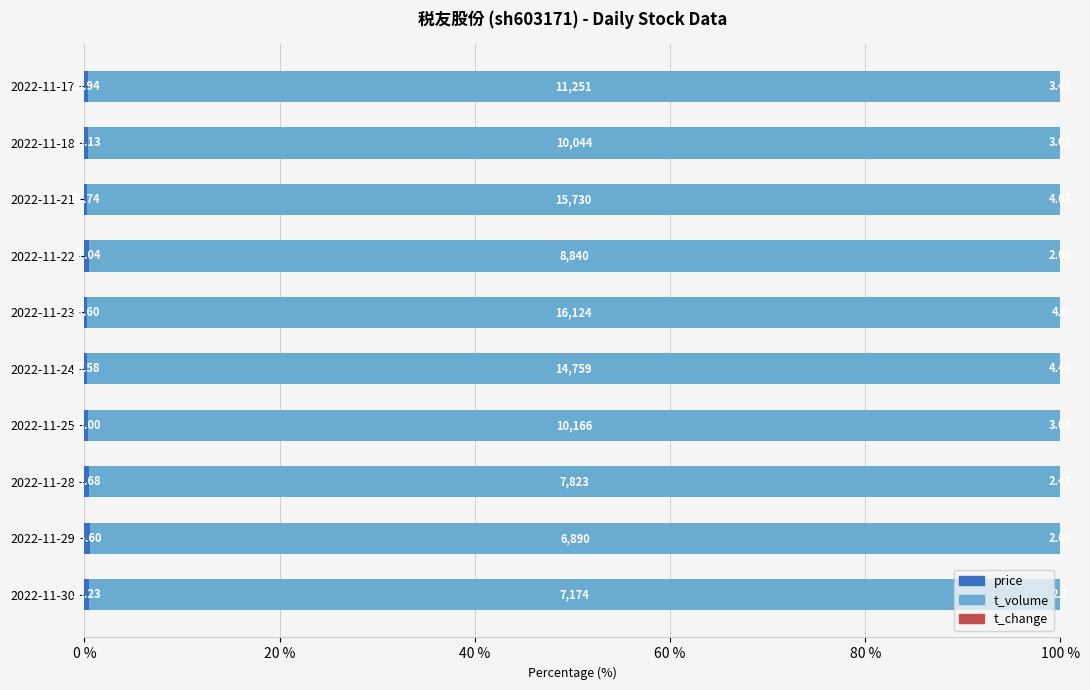

What is the difference between the maximum and minimum values in the price series?

0.3